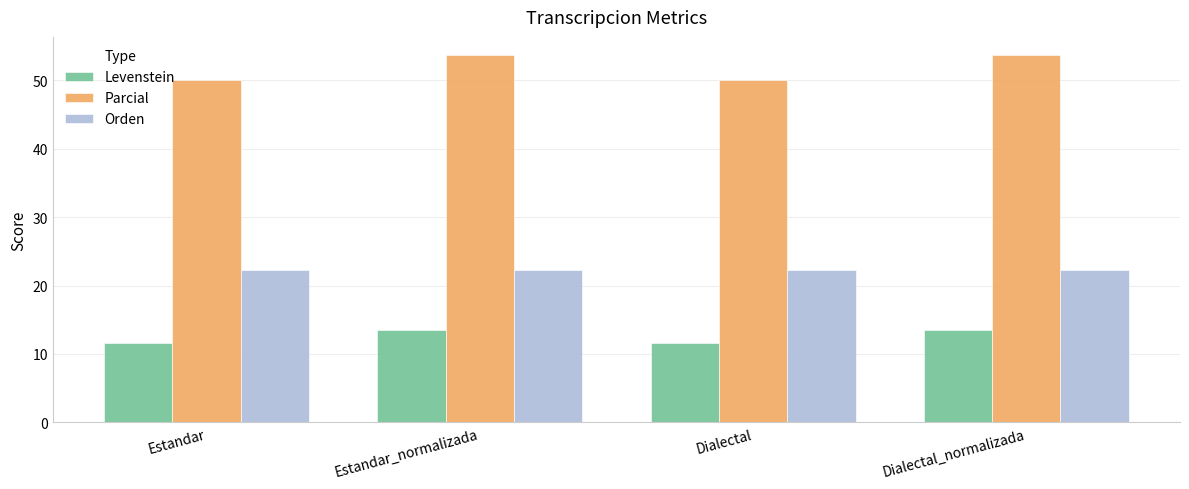

The Levenstein series shows 18.4 at Dialectal_normalizada. True or false?

False